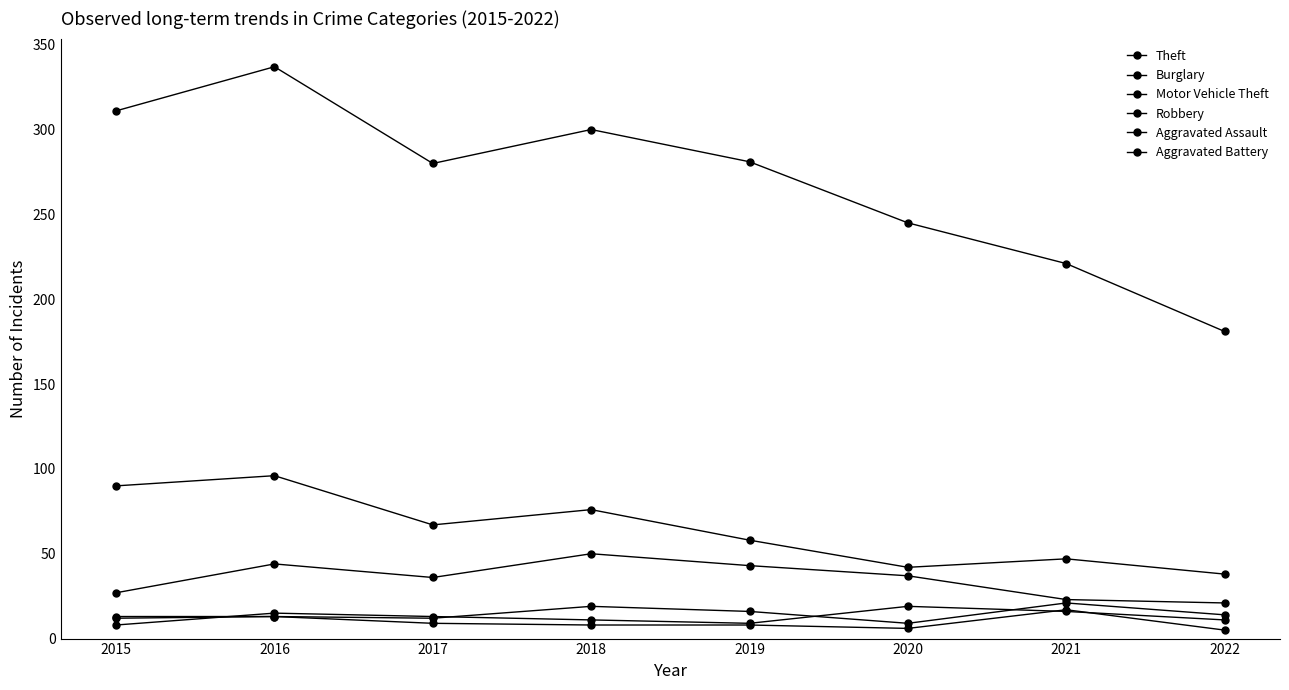

What is the difference between the highest and lowest values at 2022?

176